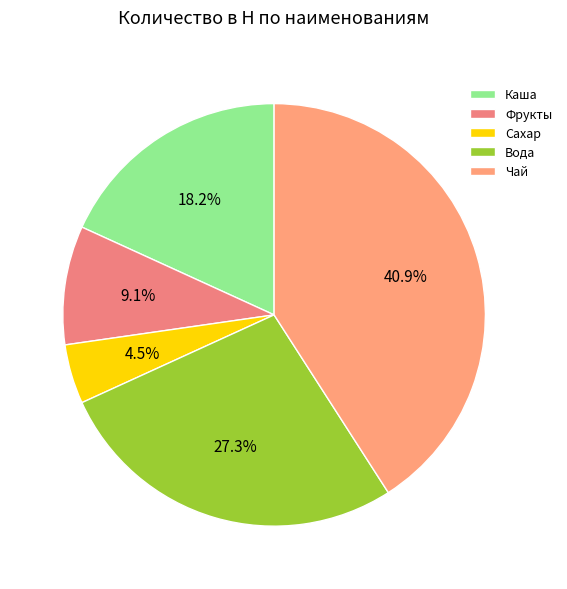

Count the number of slices in the pie.

5